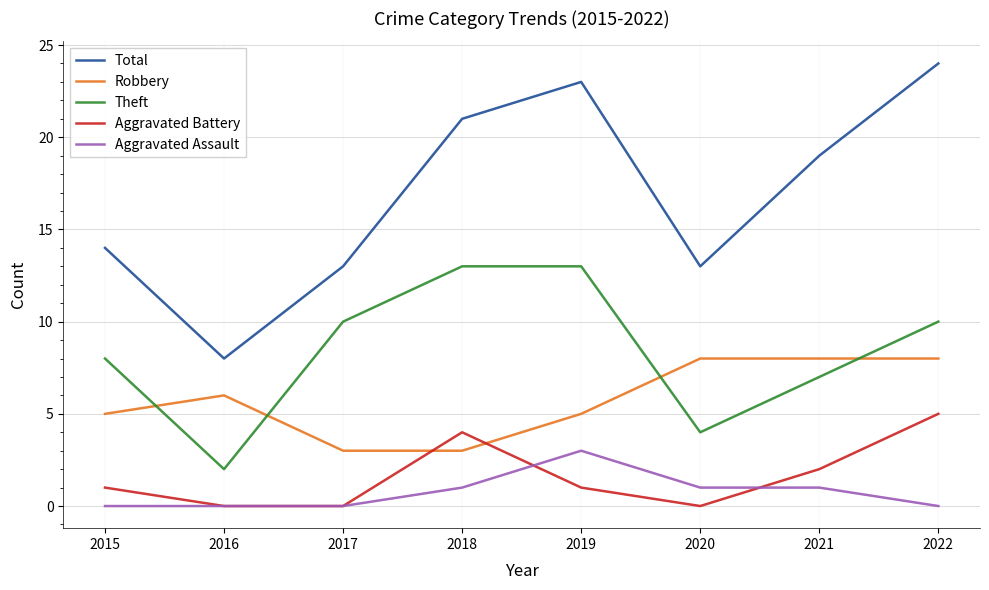

What is the maximum value for Total?

24